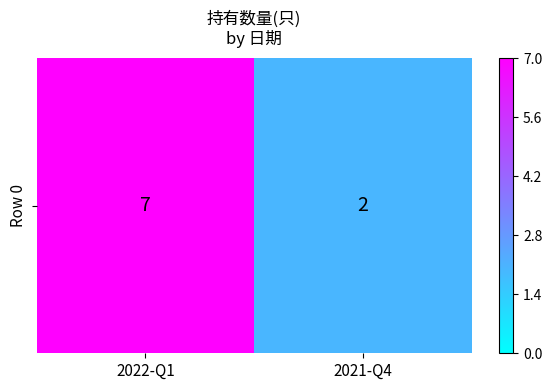

What is the average value?

4